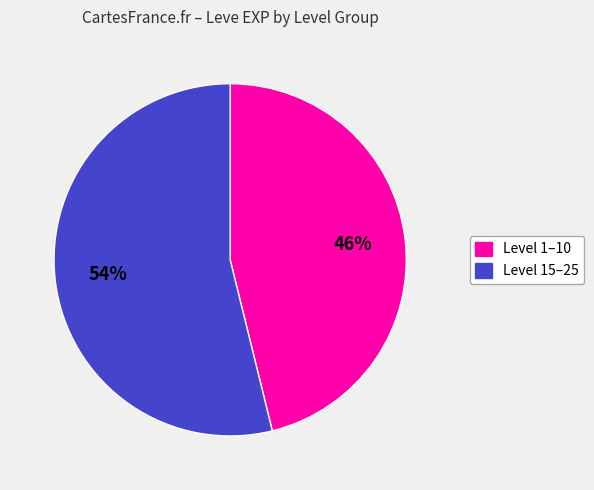

Does any single category account for the majority?

Yes